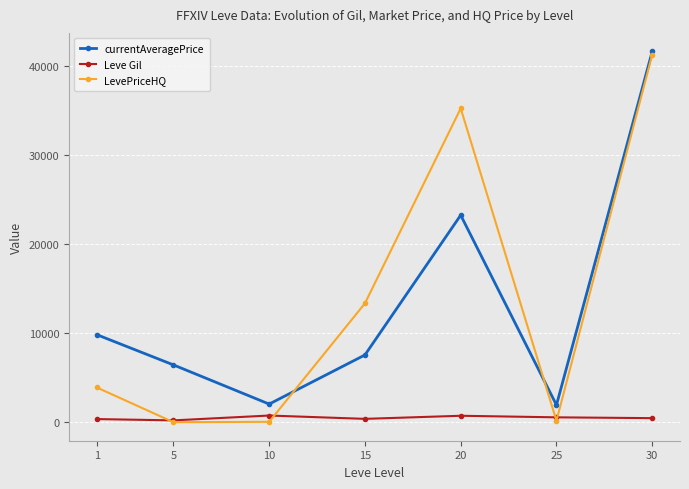

Which label corresponds to the largest value in the chart?

30